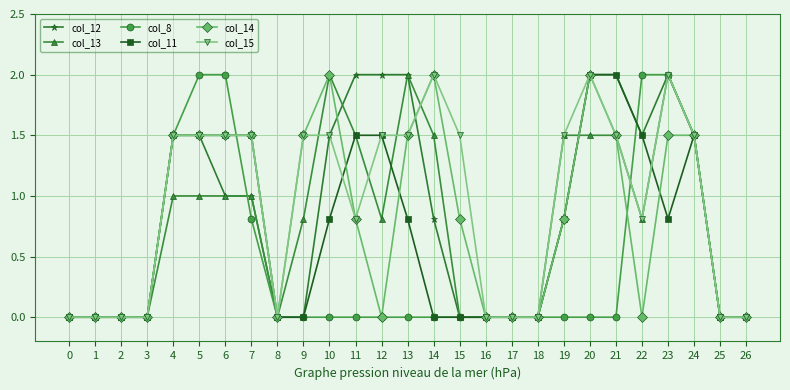

Reading left to right, what are all the values shown in this chart?

col_12: 0.0	0.0	0.0	0.0	1.5	1.5	1.0	1.0	0.0	0.0	1.5	2.0	2.0	2.0	0.8	0.0	0.0	0.0	0.0	0.8	2.0	2.0	1.5	2.0	1.5	0.0	0.0
col_13: 0.0	0.0	0.0	0.0	1.0	1.0	1.0	1.0	0.0	0.8	2.0	1.5	0.8	2.0	1.5	0.0	0.0	0.0	0.0	1.5	1.5	1.5	0.8	2.0	1.5	0.0	0.0
col_8: 0.0	0.0	0.0	0.0	1.5	2.0	2.0	0.8	0.0	0.0	0.0	0.0	0.0	0.0	0.0	0.0	0.0	0.0	0.0	0.0	0.0	0.0	2.0	2.0	1.5	0.0	0.0
col_11: 0.0	0.0	0.0	0.0	1.5	1.5	1.5	1.5	0.0	0.0	0.8	1.5	1.5	0.8	0.0	0.0	0.0	0.0	0.0	0.8	2.0	2.0	1.5	0.8	1.5	0.0	0.0
col_14: 0.0	0.0	0.0	0.0	1.5	1.5	1.5	1.5	0.0	1.5	2.0	0.8	0.0	1.5	2.0	0.8	0.0	0.0	0.0	0.8	2.0	1.5	0.0	1.5	1.5	0.0	0.0
col_15: 0.0	0.0	0.0	0.0	1.5	1.5	1.5	1.5	0.0	1.5	1.5	0.8	1.5	1.5	2.0	1.5	0.0	0.0	0.0	1.5	2.0	1.5	0.8	2.0	1.5	0.0	0.0